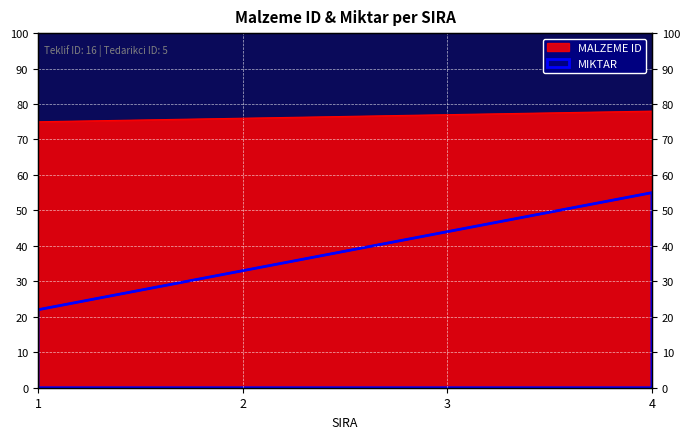

Count the MALZEME ID values in the range 76 to 78.

3